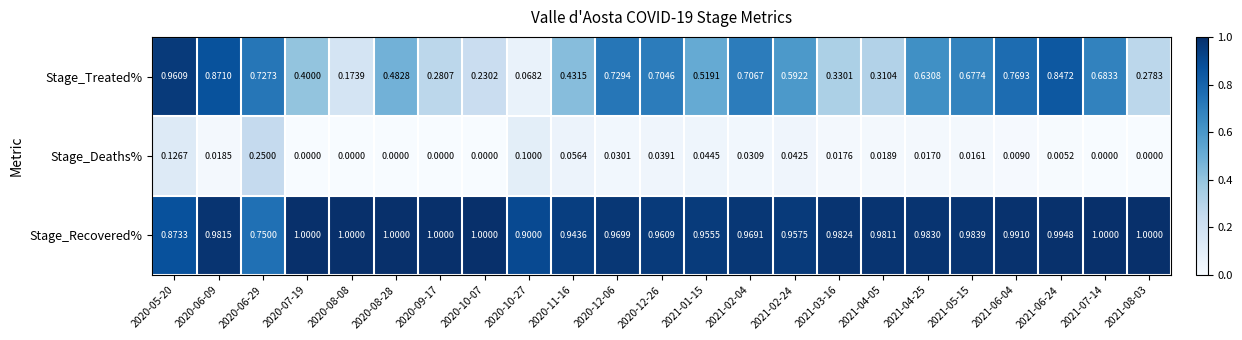

List the series in order of their peak value, highest first.

Stage_Recovered%, Stage_Treated%, Stage_Deaths%